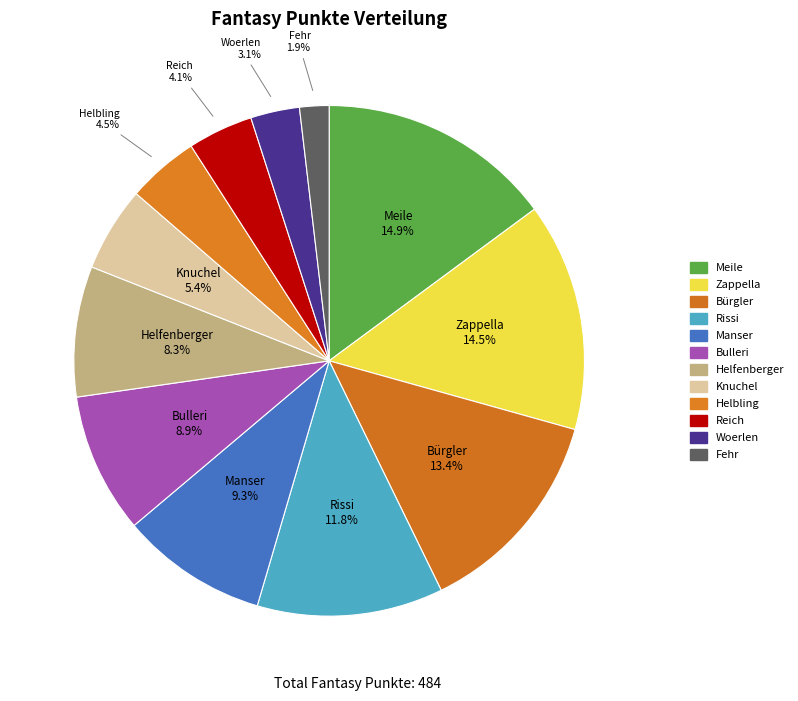

True or false: Rissi accounts for 23% of the total.

False